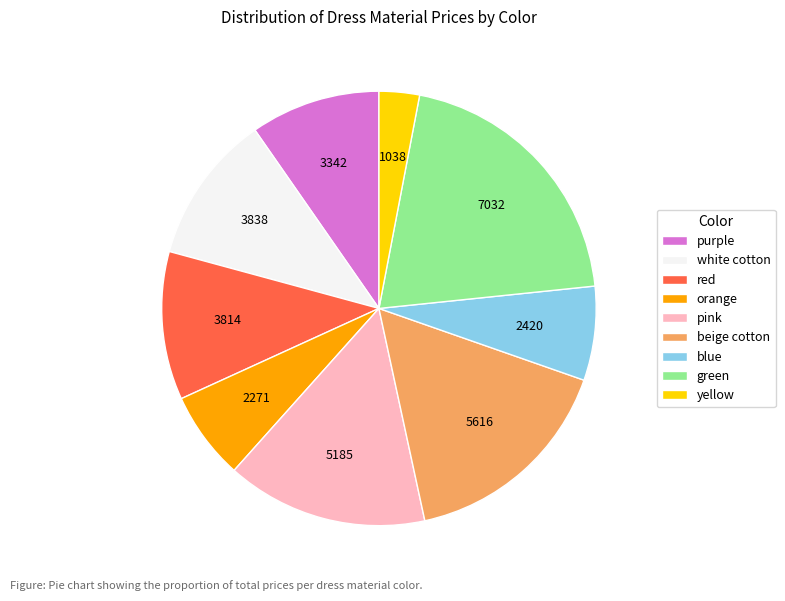

Does any single category account for the majority?

No